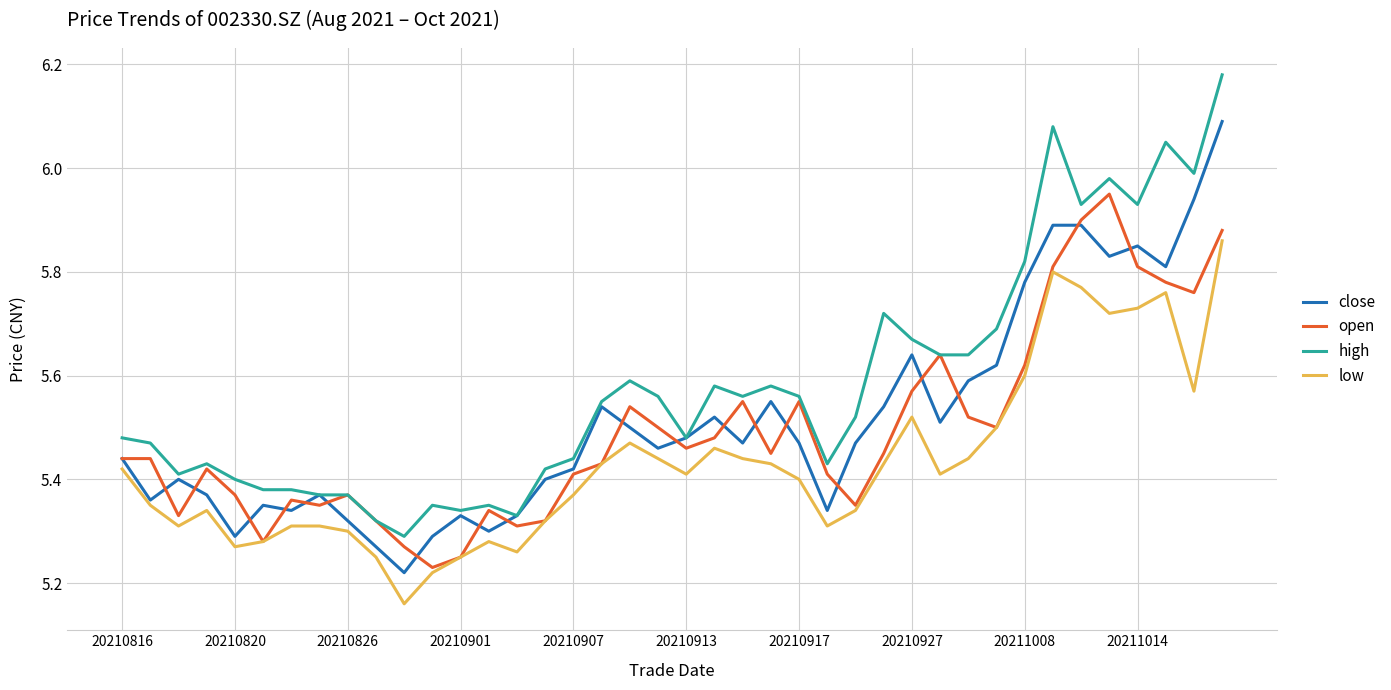

Is this an area chart (filled region under the line)?

No